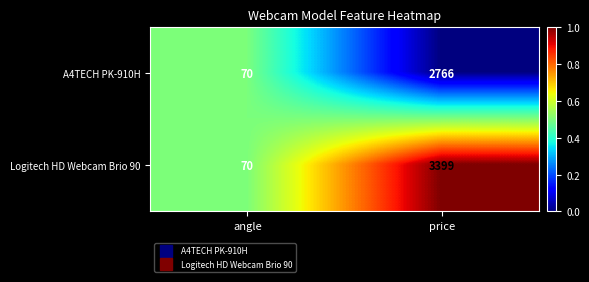

At which category is the sum across all series the highest?

price